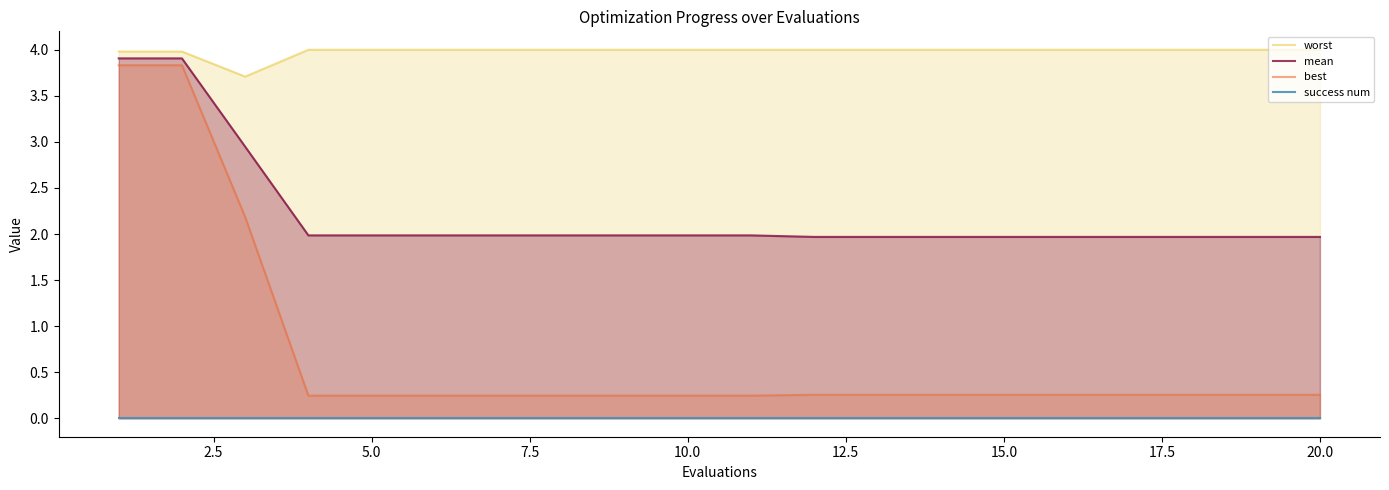

What is the average value of the worst series?

4.0